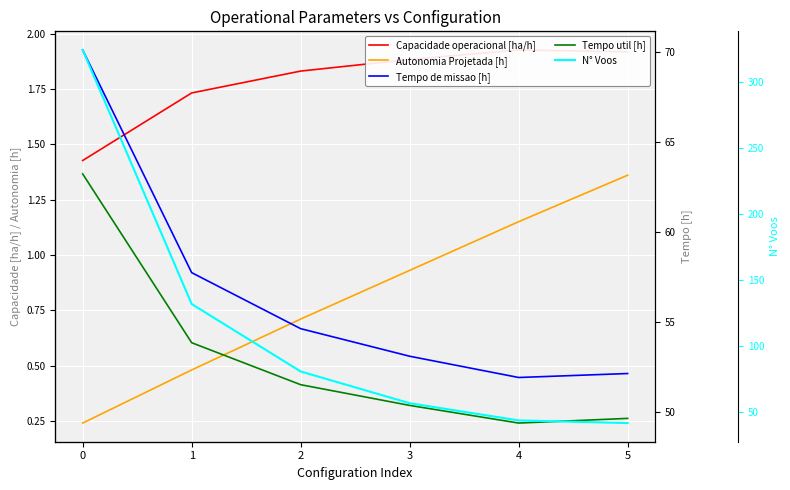

How many lines are shown in the chart?

5